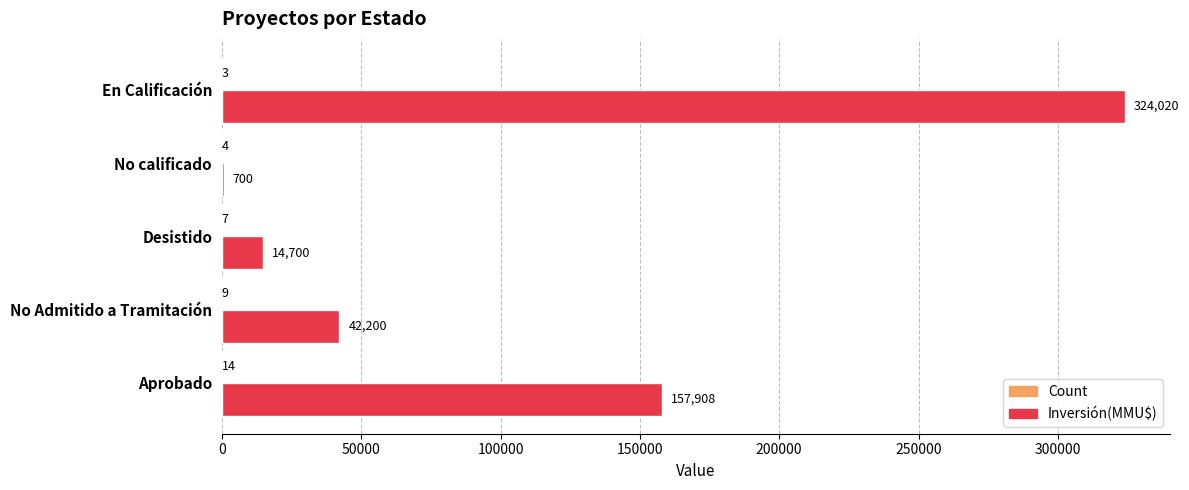

Between Aprobado and En Calificación, which series saw the biggest shift?

Inversión(MMU$)